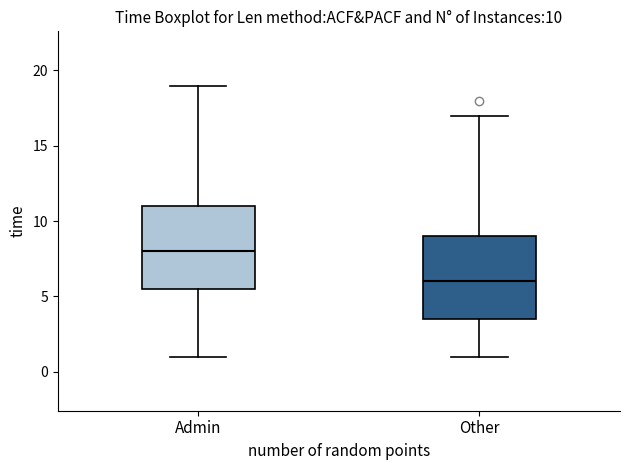

Which box's median line is the lowest?

Other